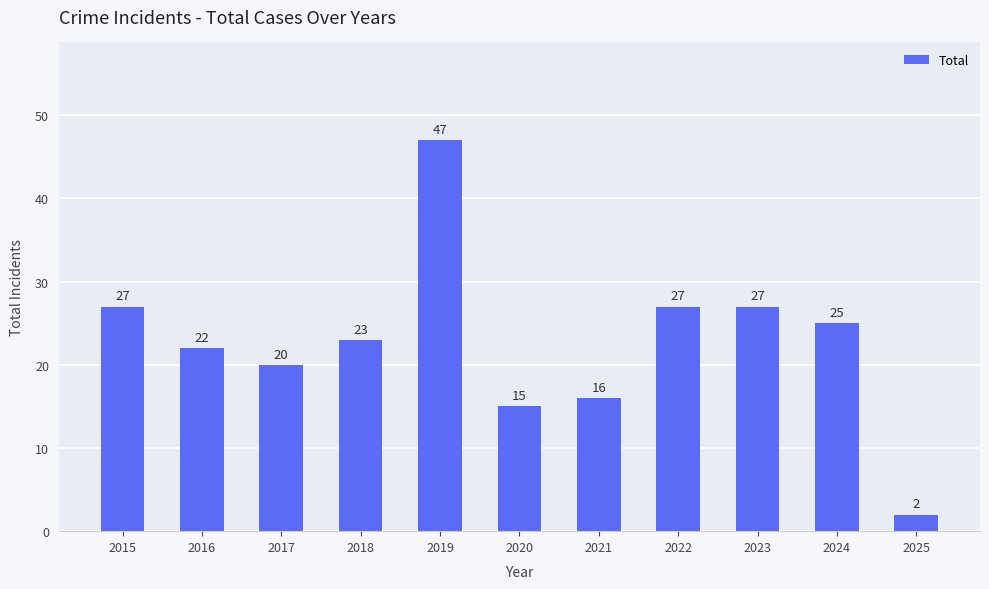

Which has a higher value, 2018 or 2016?

2018